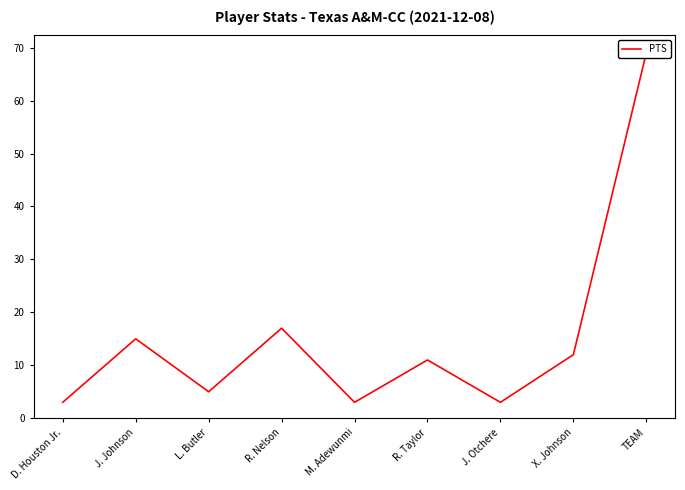

What is the difference between the second highest and second lowest values?

14